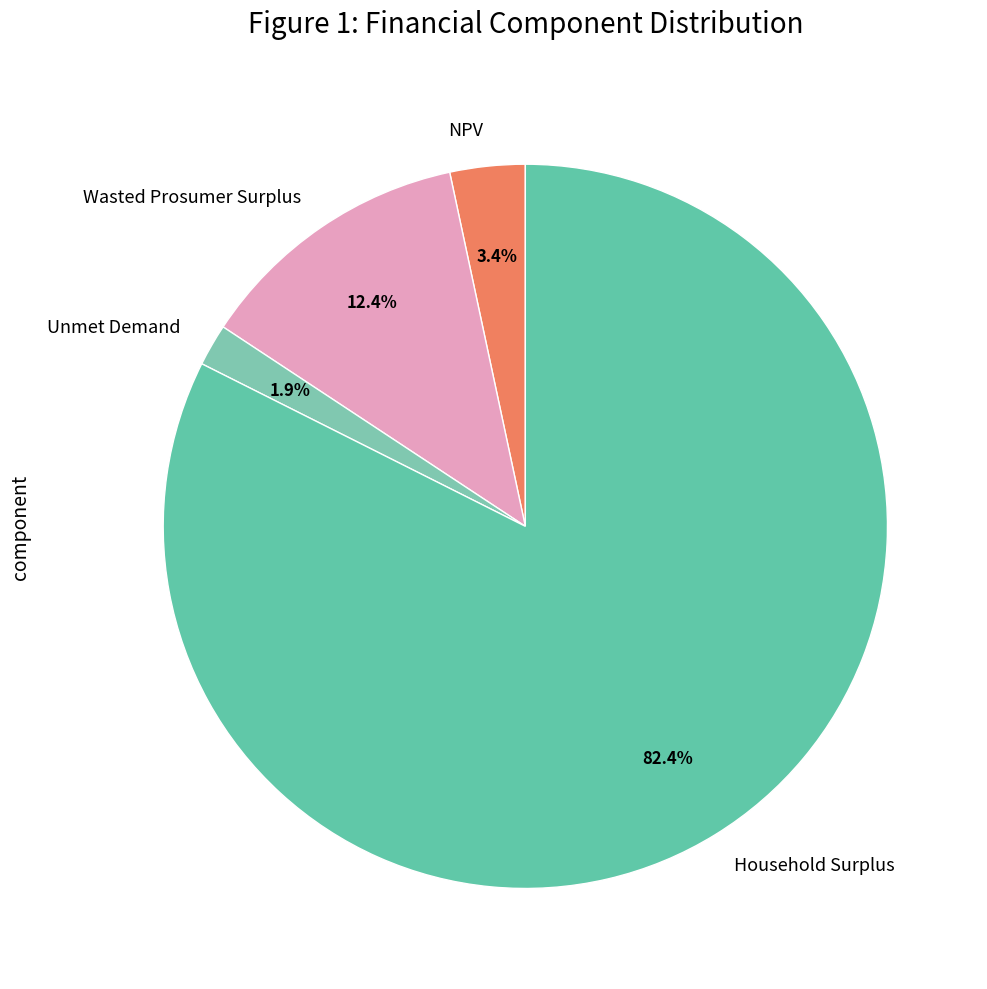

To the nearest percent, what is the combined percentage of Wasted Prosumer Surplus and Unmet Demand?

14%